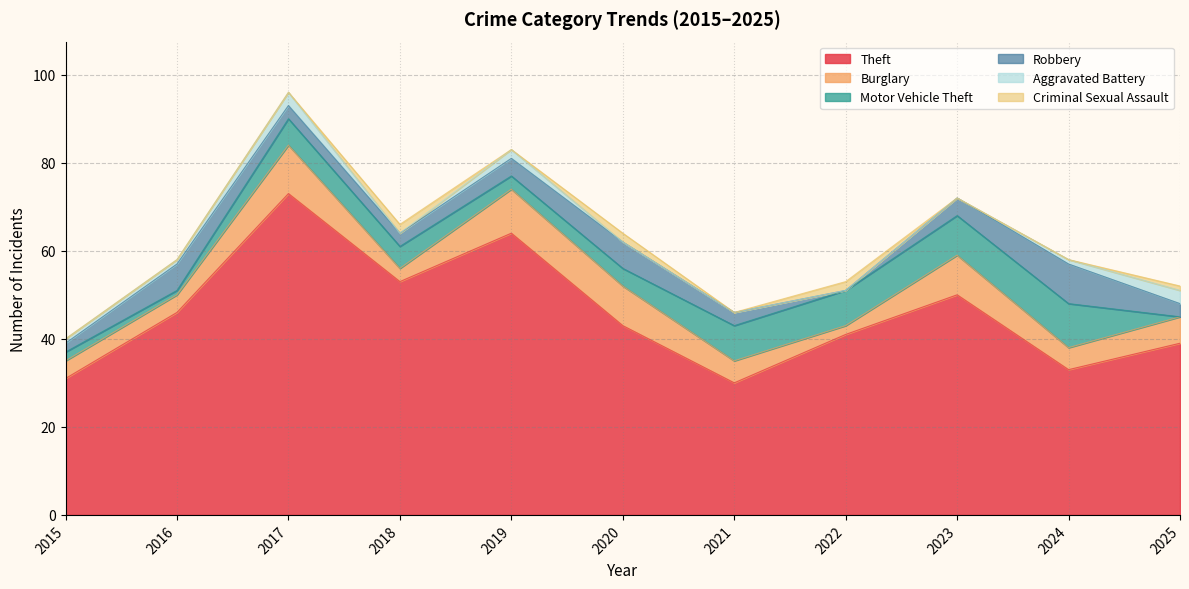

At how many categories does at least one series exceed 68?

1